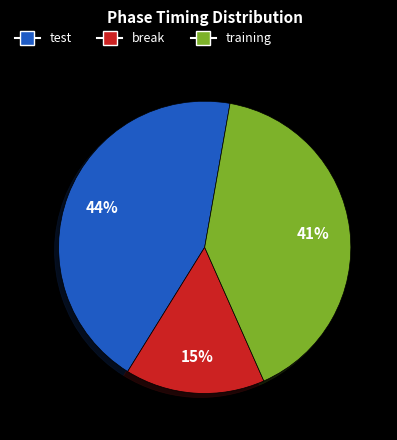

To the nearest percent, what portion does test represent?

44%